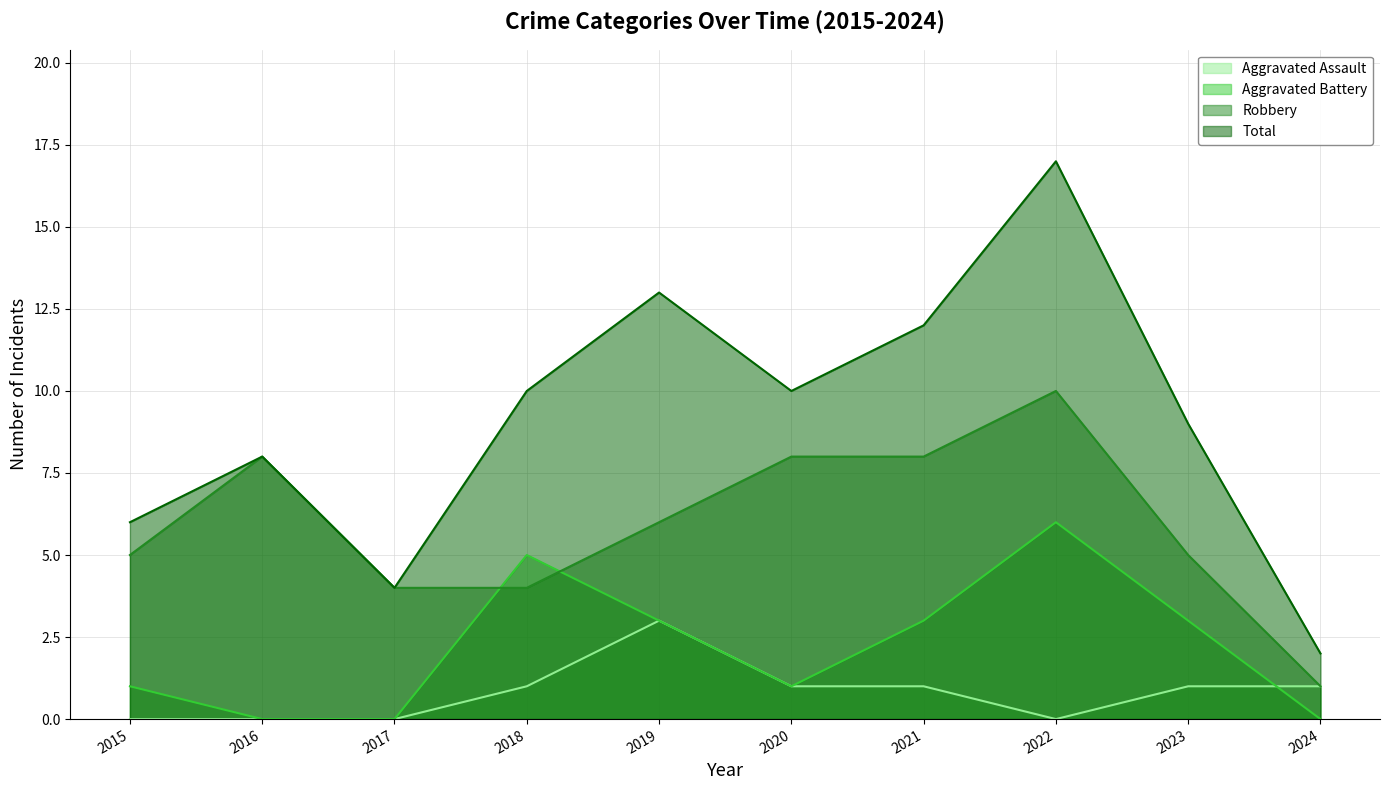

How many intersections are there between Aggravated Assault and Aggravated Battery?

1